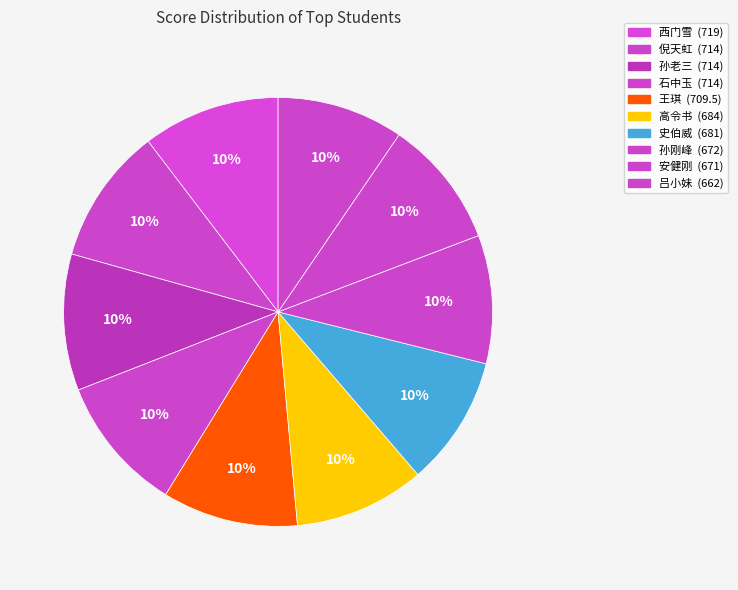

How many segments does this pie chart have?

10